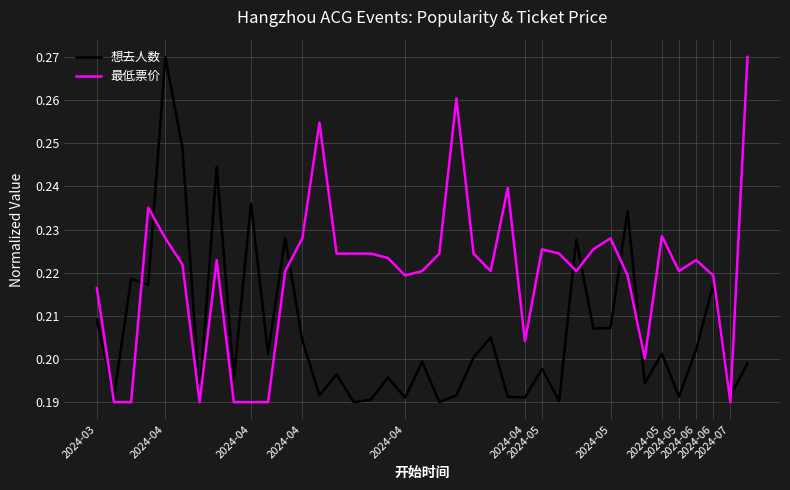

Rank the series by their average value, from lowest to highest.

想去人数, 最低票价